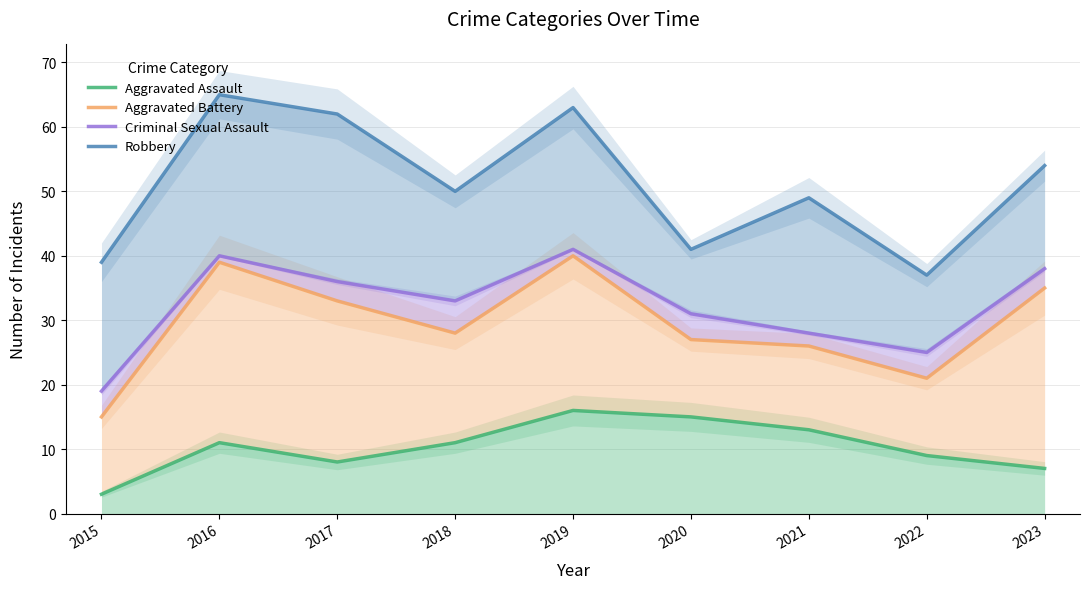

At which label is Robbery closest to 51?

2018